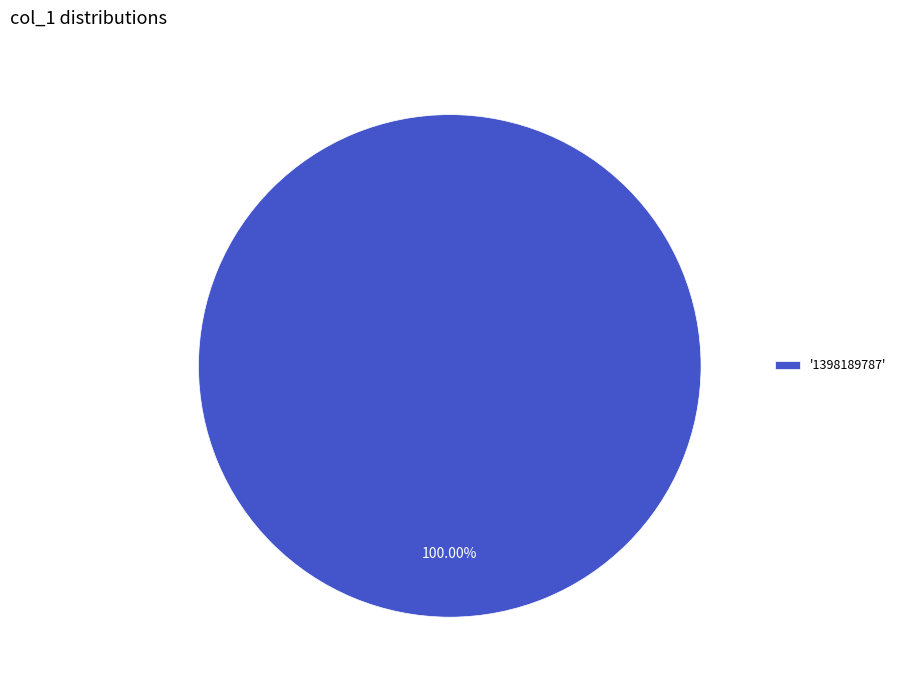

Rank the categories by value from highest to lowest.

'1398189787'